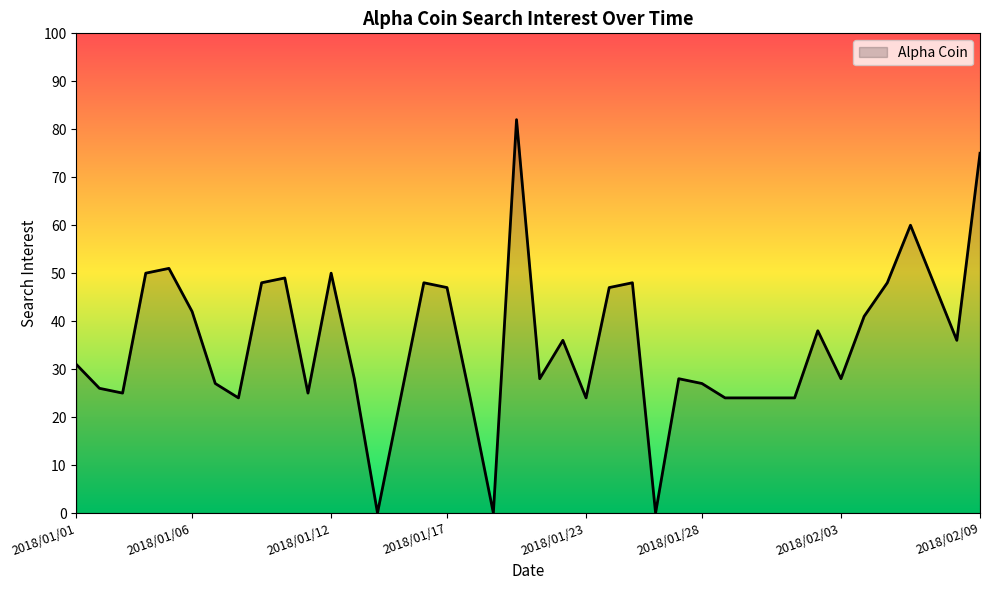

What is the maximum value shown in the chart?

82